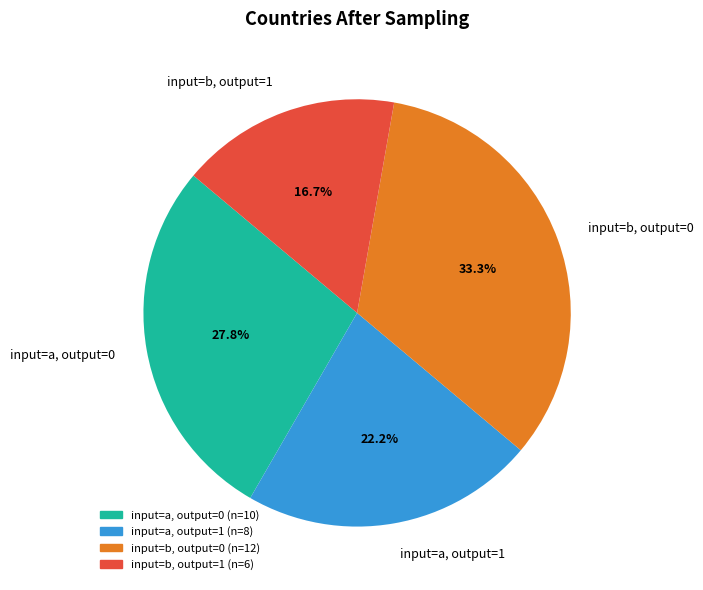

What is the largest slice in the pie chart?

input=b, output=0